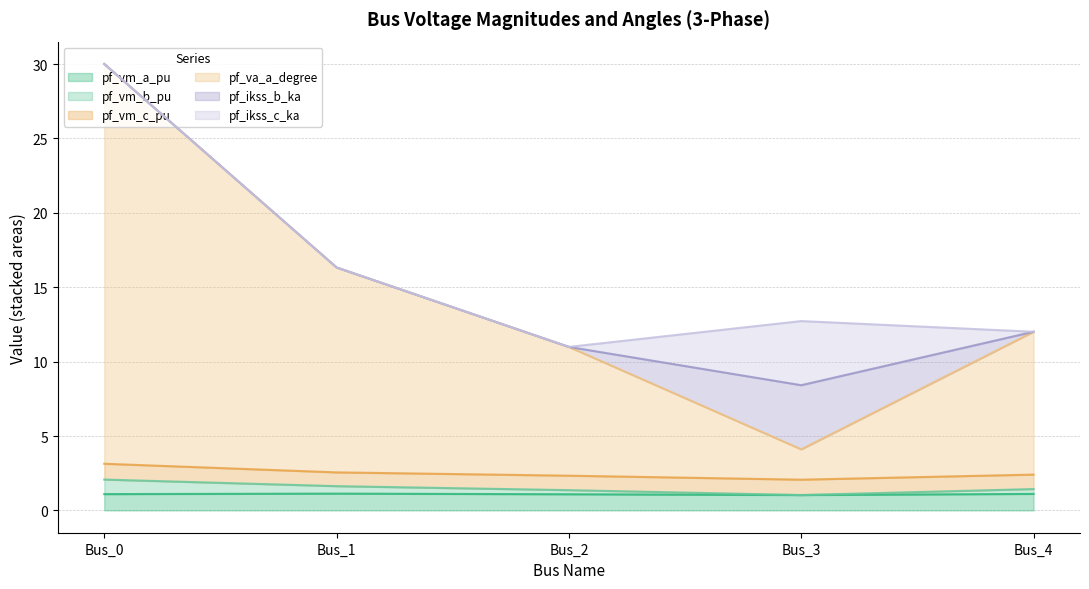

The value of pf_vm_a_pu at Bus_4 is 1.1. True or false?

True